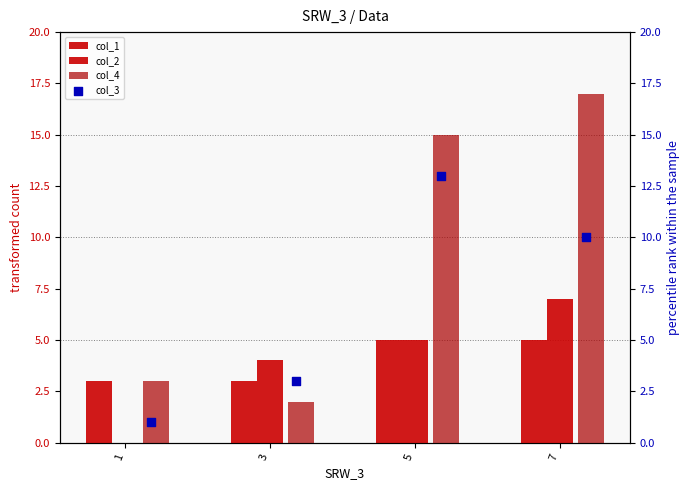

Which series contains the lowest Y value?

col_2